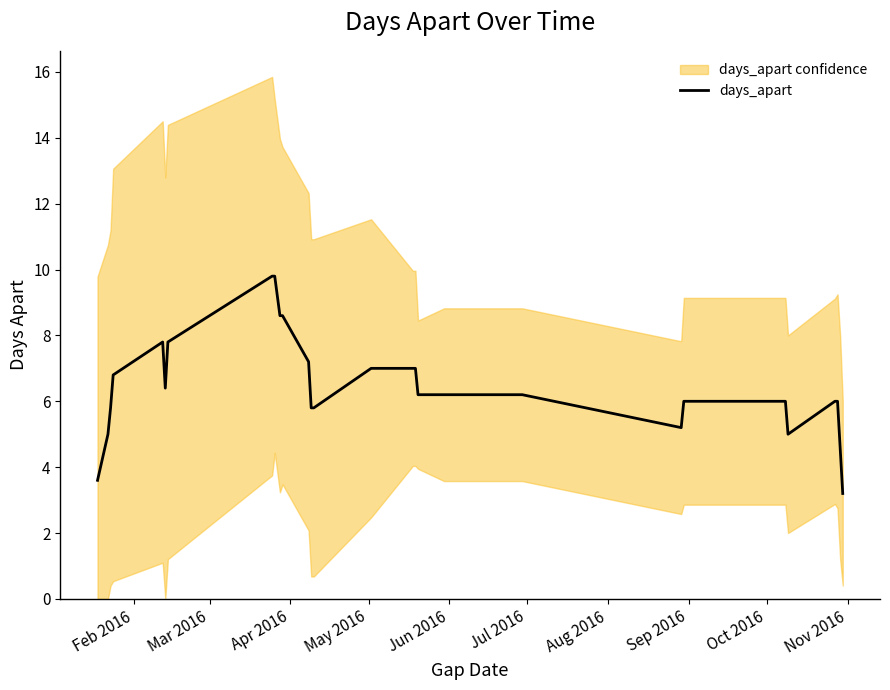

What is the sum of all values?

192.6